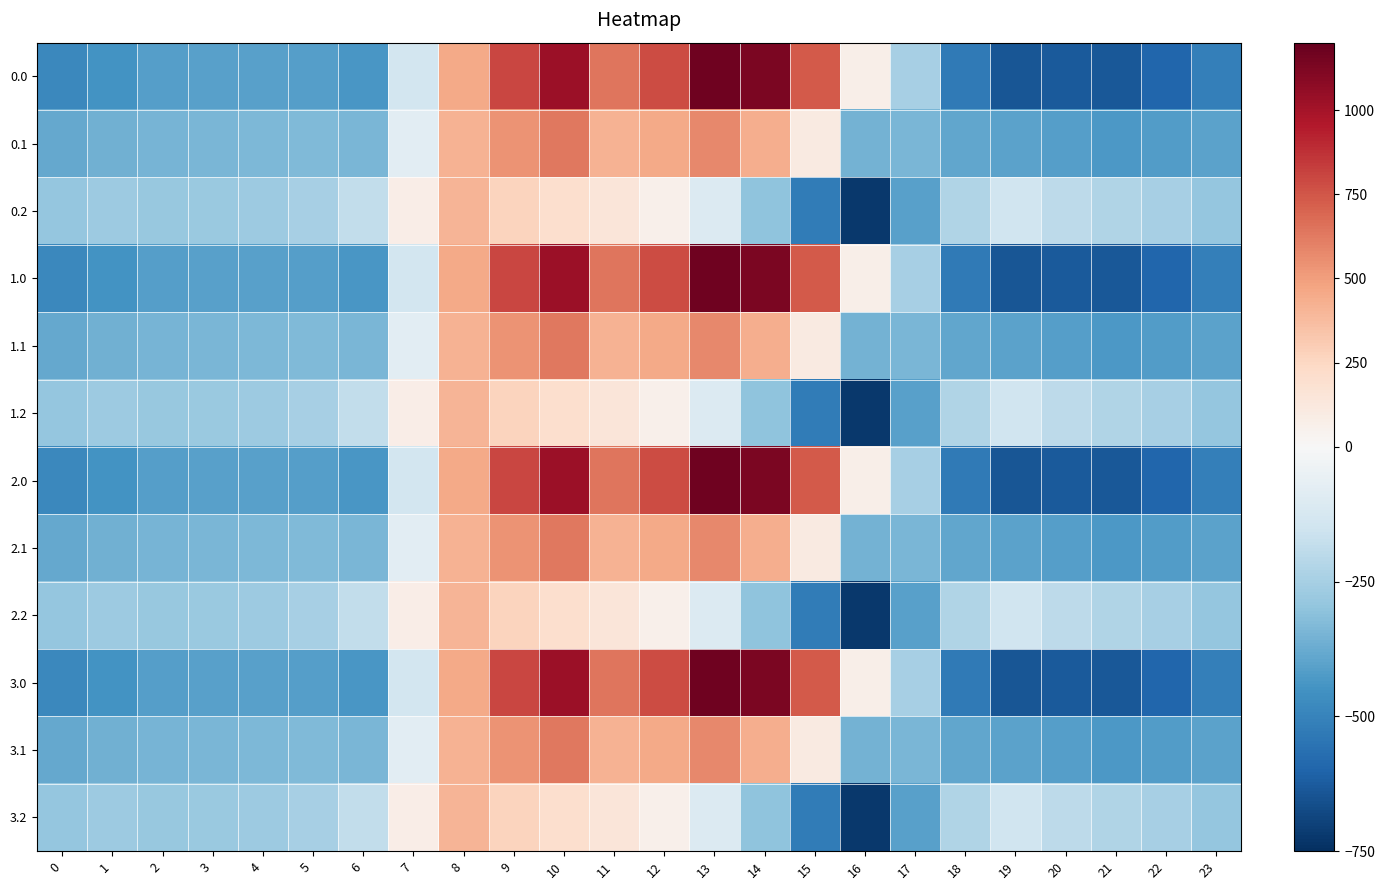

List the series in order of their peak value, highest first.

0.0, 1.0, 2.0, 3.0, 0.1, 1.1, 2.1, 3.1, 0.2, 1.2, 2.2, 3.2